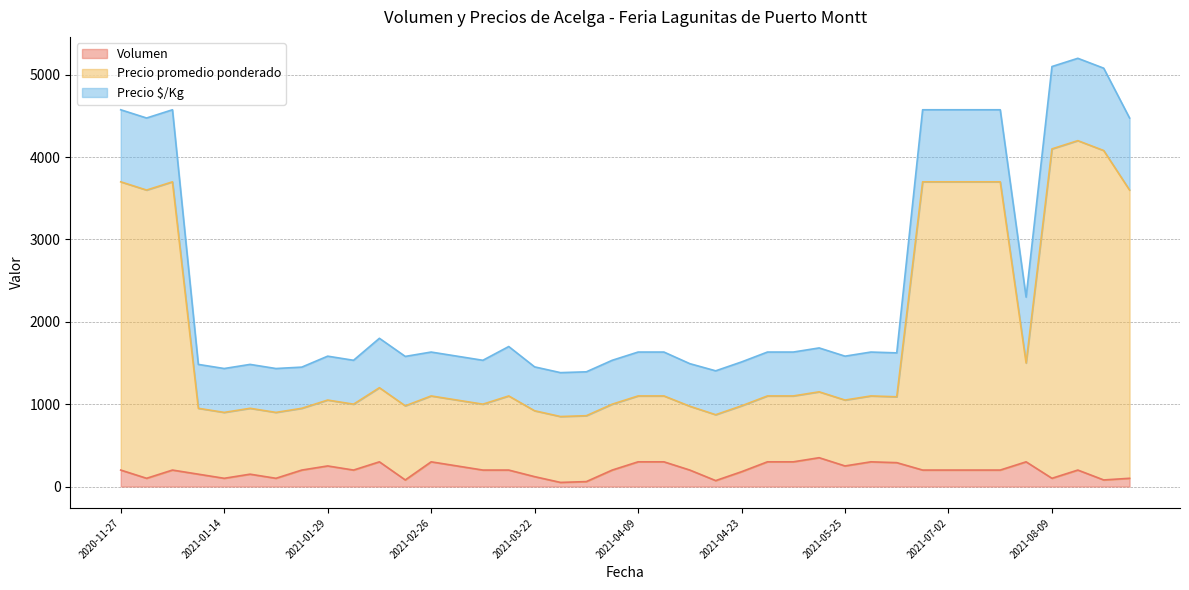

Between 2021-07-06 and 2021-05-07, which series saw the biggest shift?

Precio promedio ponderado